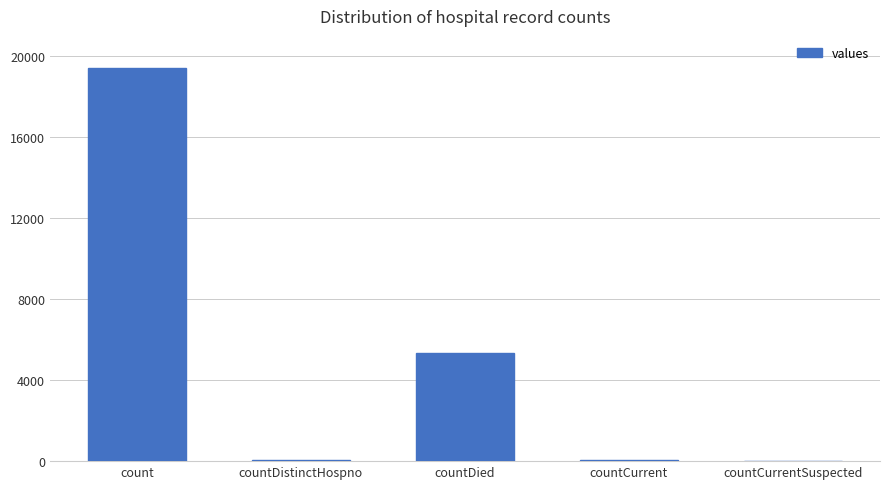

Is it true that the value at countDied is 5357?

True